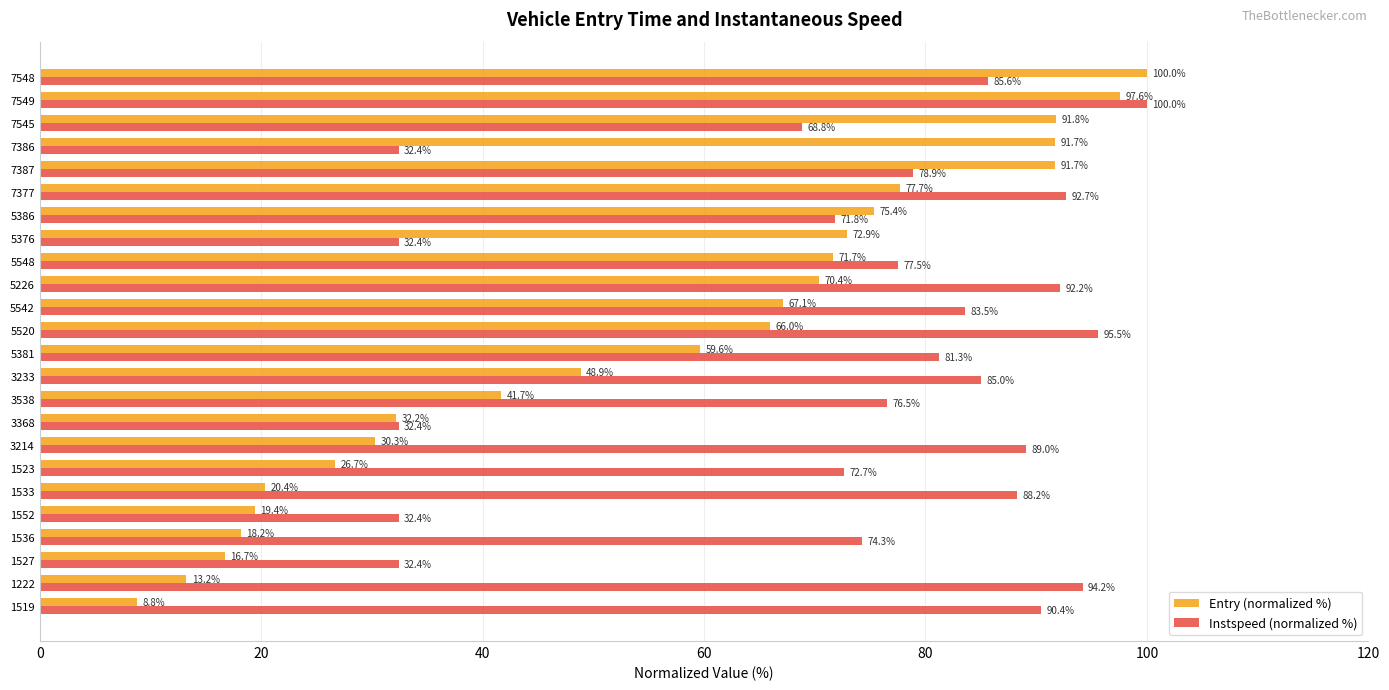

What is the sum of all Entry (normalized %) values?

1309.9